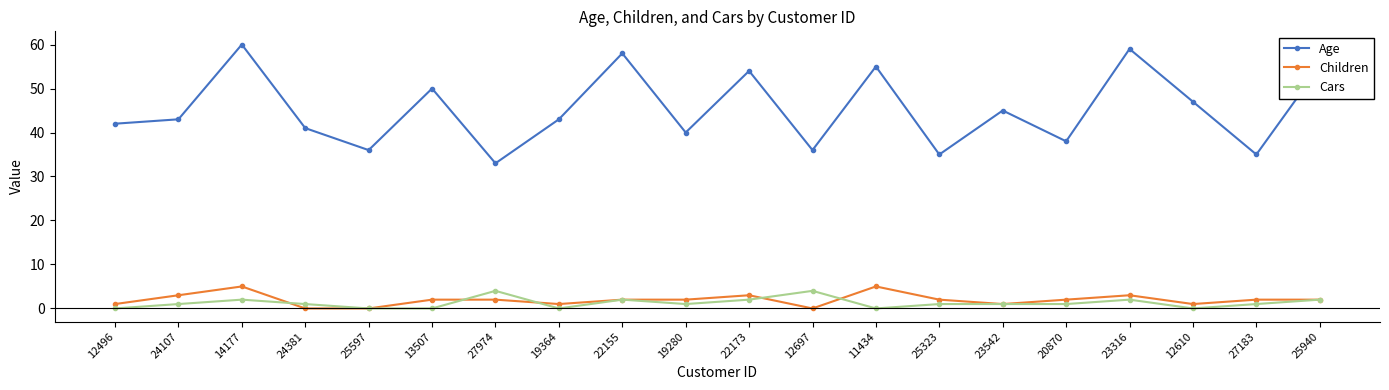

Reading left to right, what are all the values shown in this chart?

Age: 42	43	60	41	36	50	33	43	58	40	54	36	55	35	45	38	59	47	35	55
Children: 1	3	5	0	0	2	2	1	2	2	3	0	5	2	1	2	3	1	2	2
Cars: 0	1	2	1	0	0	4	0	2	1	2	4	0	1	1	1	2	0	1	2